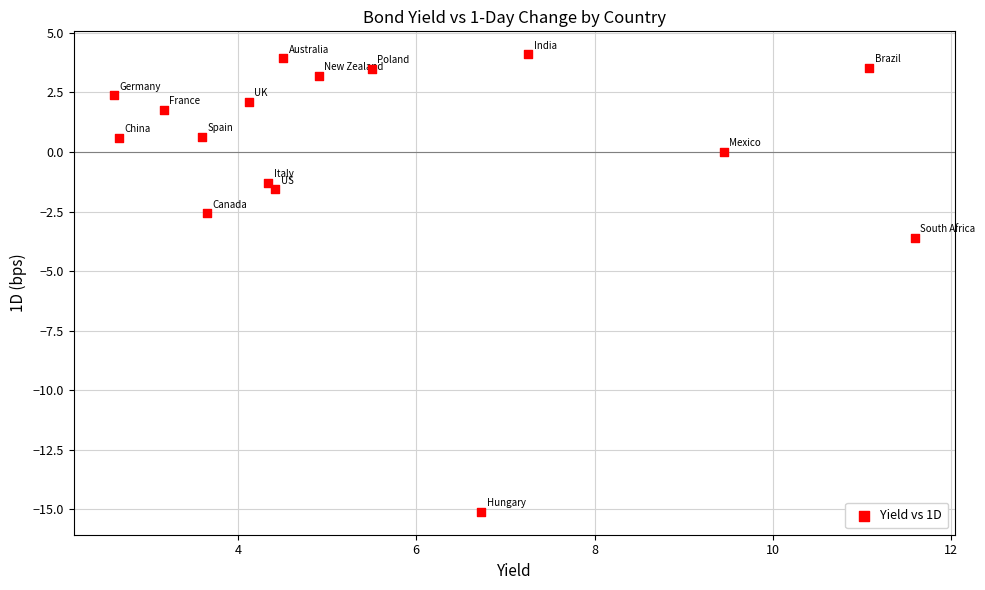

What is the range of Y values (max minus min)?

19.2